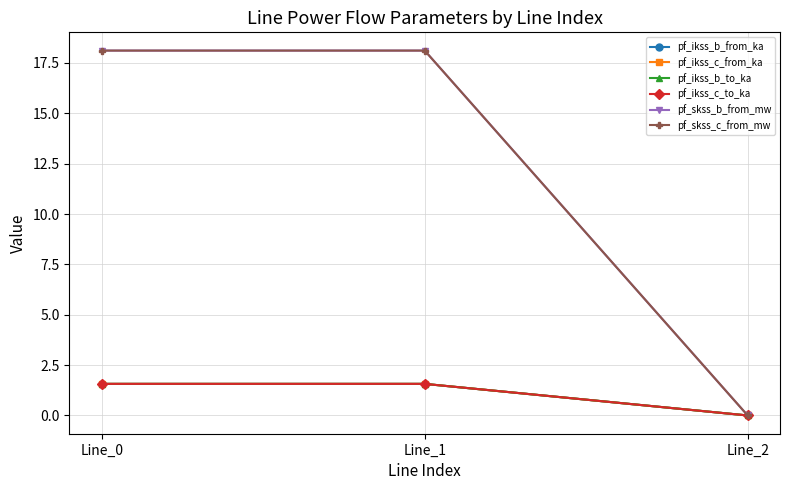

Which series has the largest range (max minus min)?

pf_skss_b_from_mw